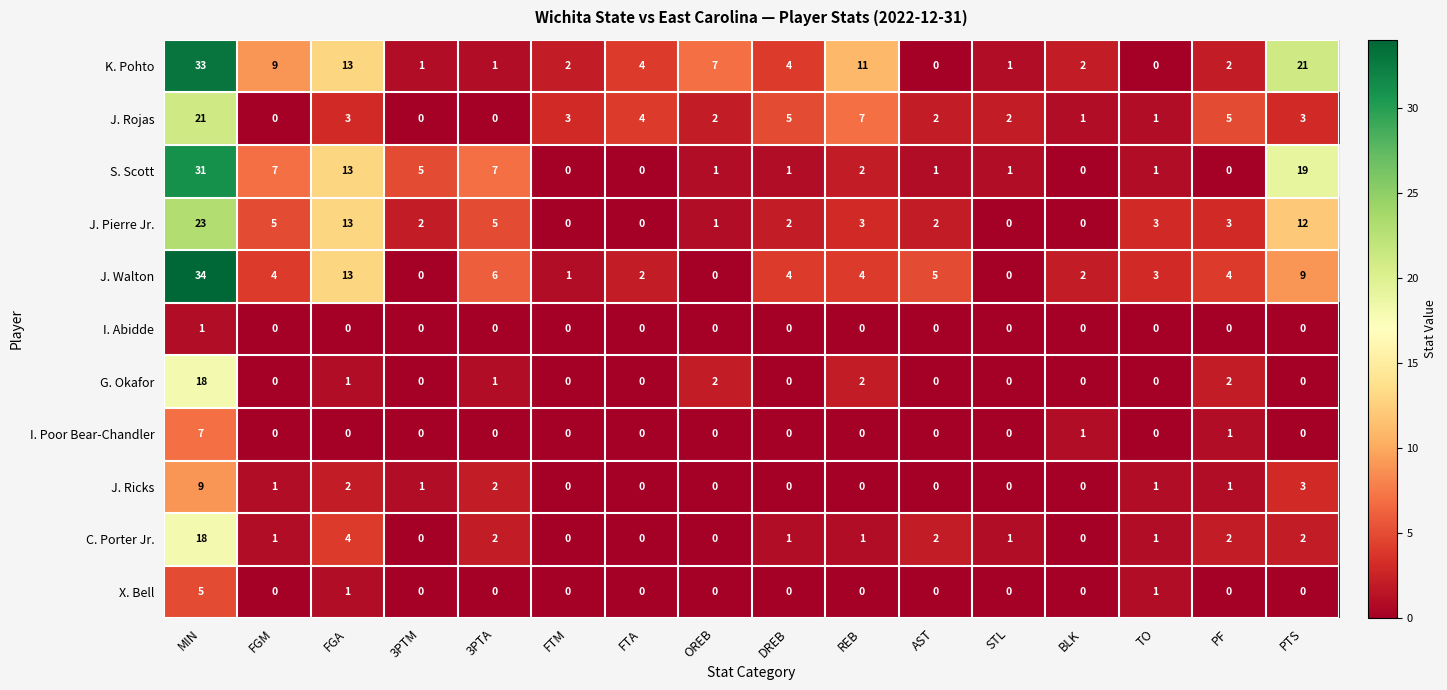

What is the total value across all series at DREB?

17